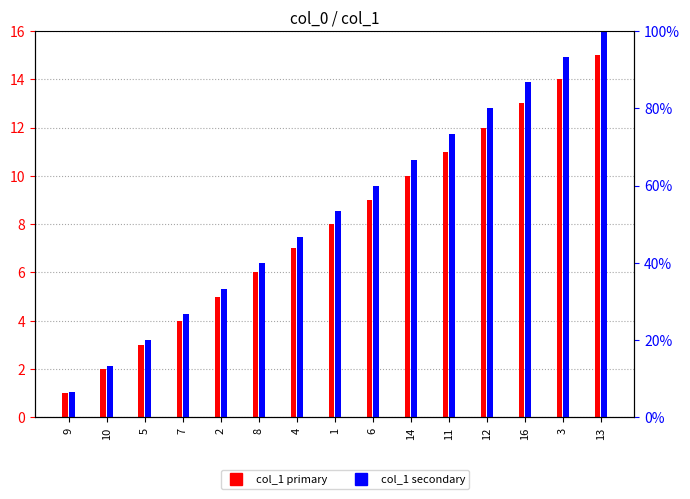

Rank the categories by col_1 (secondary) value from highest to lowest.

13, 3, 16, 12, 11, 14, 6, 1, 4, 8, 2, 7, 5, 10, 9